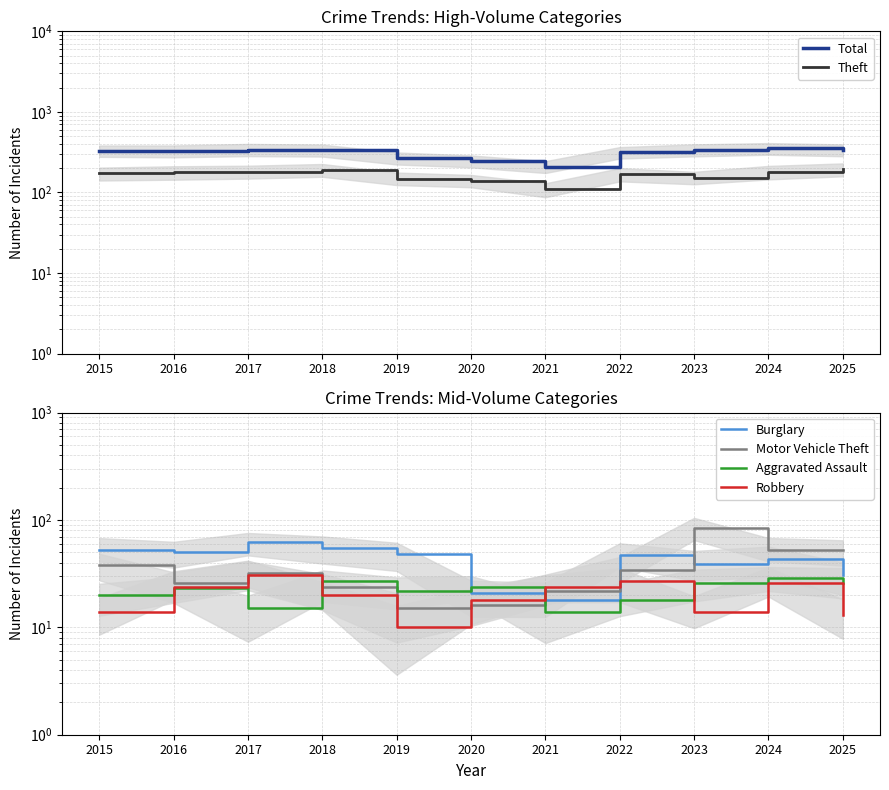

Reading left to right, extract all data points from this chart.

Total: 329	327	341	335	267	246	208	314	337	354	339
Theft: 172	178	181	189	148	140	111	168	151	180	195
Burglary: 53	50	62	55	48	21	18	47	39	43	31
Motor Vehicle Theft: 38	26	32	24	15	16	22	34	84	53	53
Aggravated Assault: 20	23	15	27	22	24	14	18	26	29	26
Robbery: 14	24	31	20	10	18	24	27	14	26	13